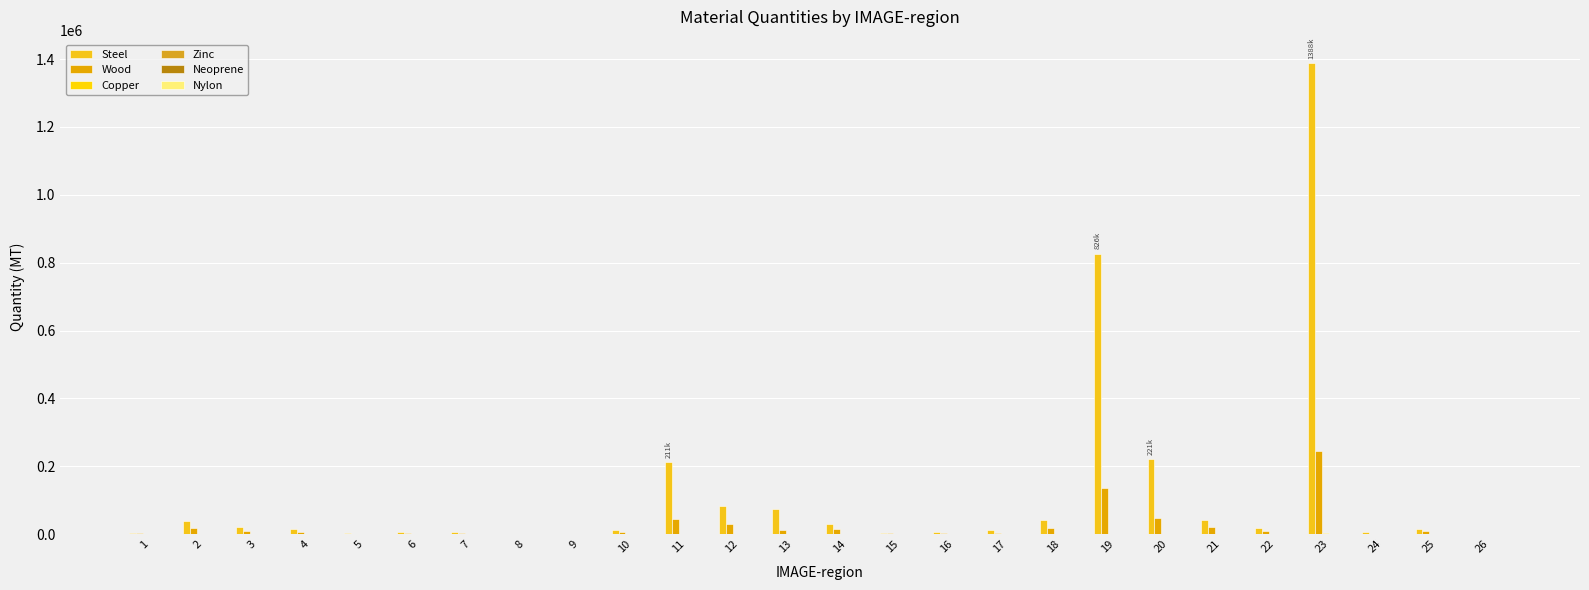

Which has a higher value, 13 or 3?

13